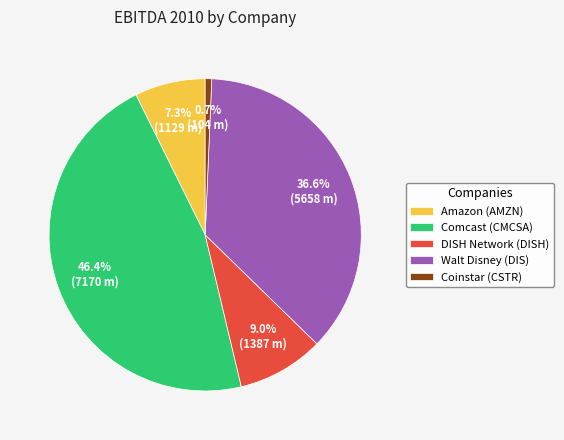

Between Amazon (AMZN) and Comcast (CMCSA), which is larger?

Comcast (CMCSA)